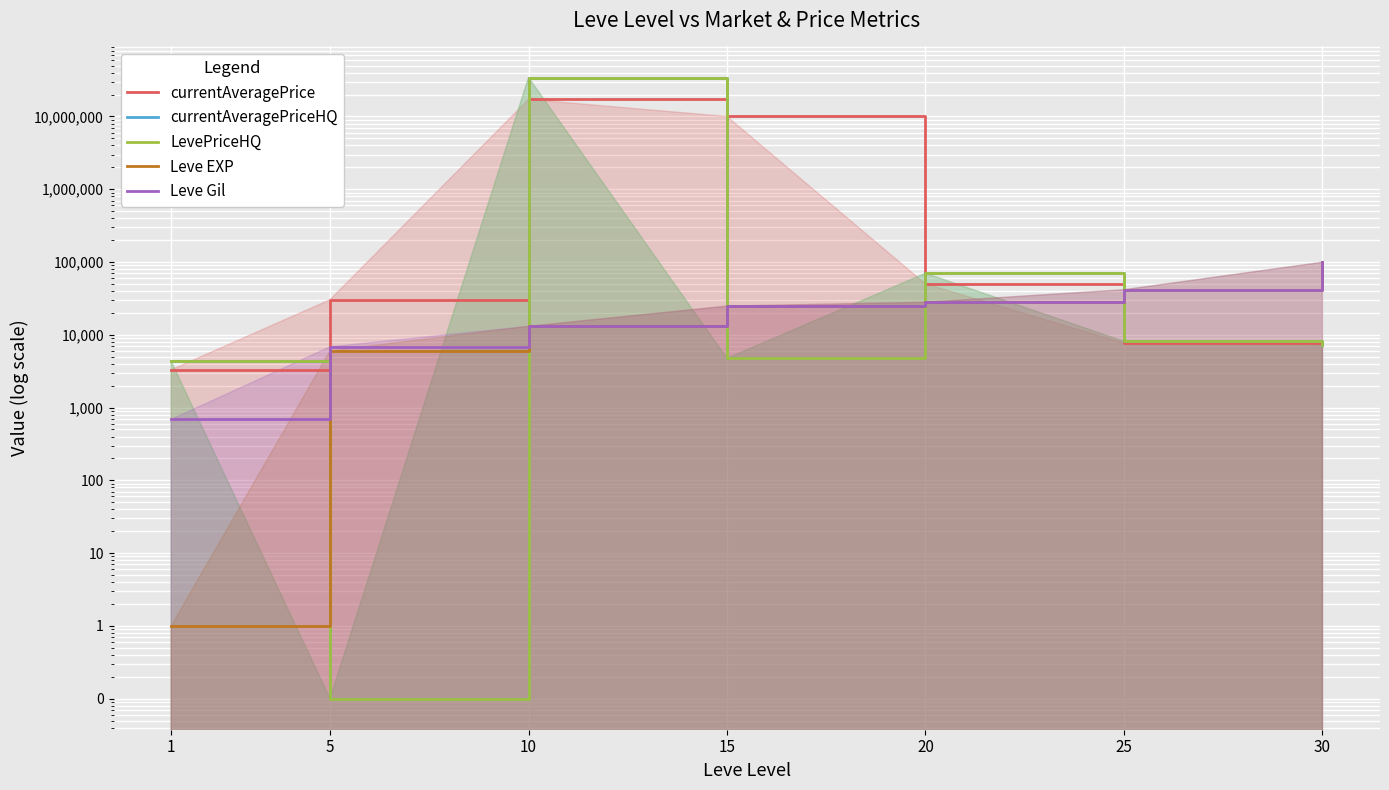

What are all the series names shown in the legend?

currentAveragePrice, currentAveragePriceHQ, LevePriceHQ, Leve EXP, Leve Gil